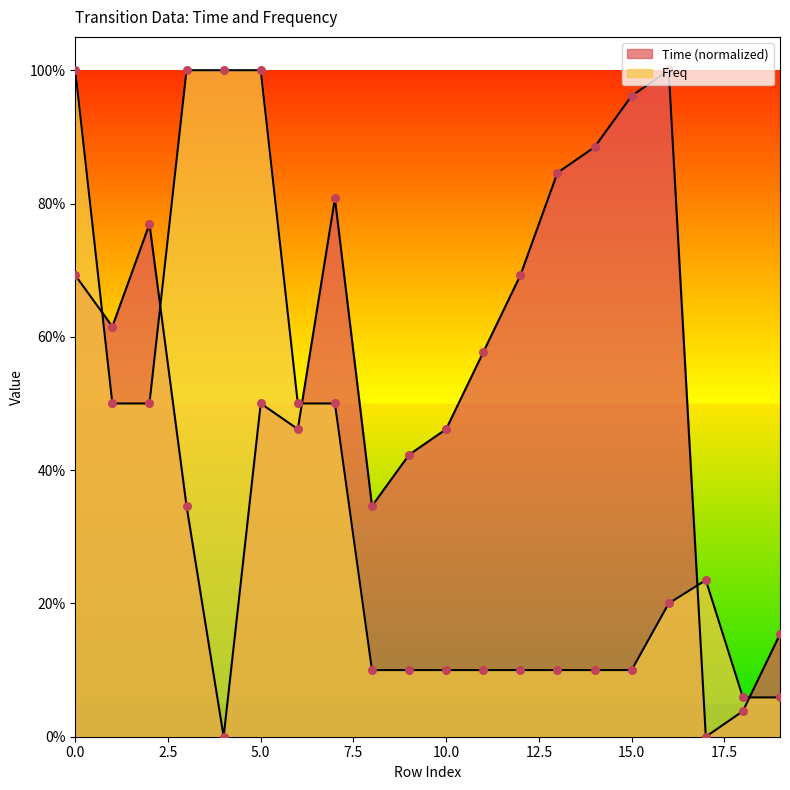

Is the value of Time at 4 greater than the value of Freq at 2?

No